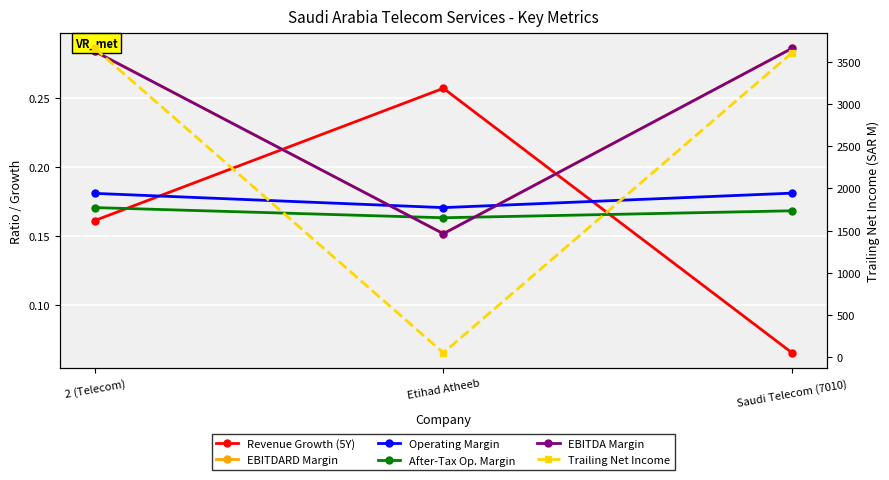

Reading left to right, list all the values displayed in this chart.

Revenue Growth (5Y): 0.2	0.3	0.1
EBITDARD Margin: 0.3	0.2	0.3
Operating Margin: 0.2	0.2	0.2
After-Tax Op. Margin: 0.2	0.2	0.2
EBITDA Margin: 0.3	0.2	0.3
Trailing Net Income: 3656.5	53.2	3603.3